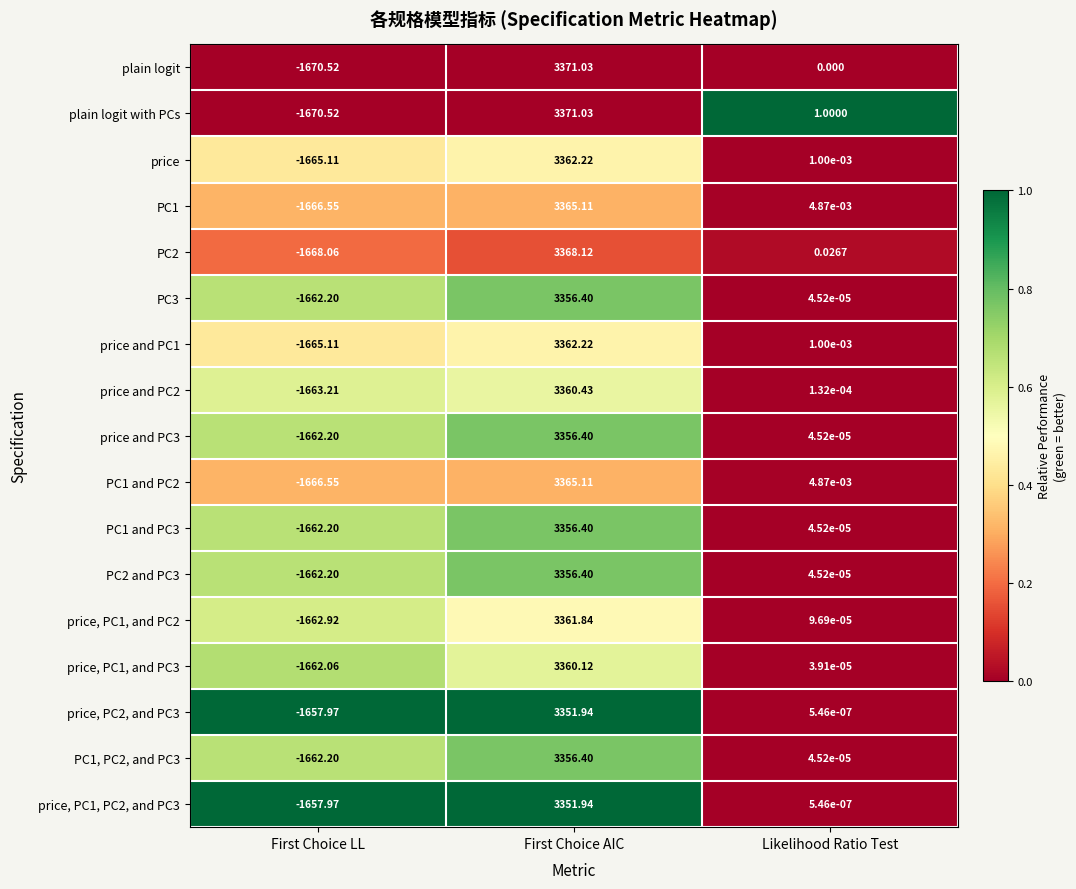

At which label is plain logit with PCs closest to 850?

Likelihood Ratio Test